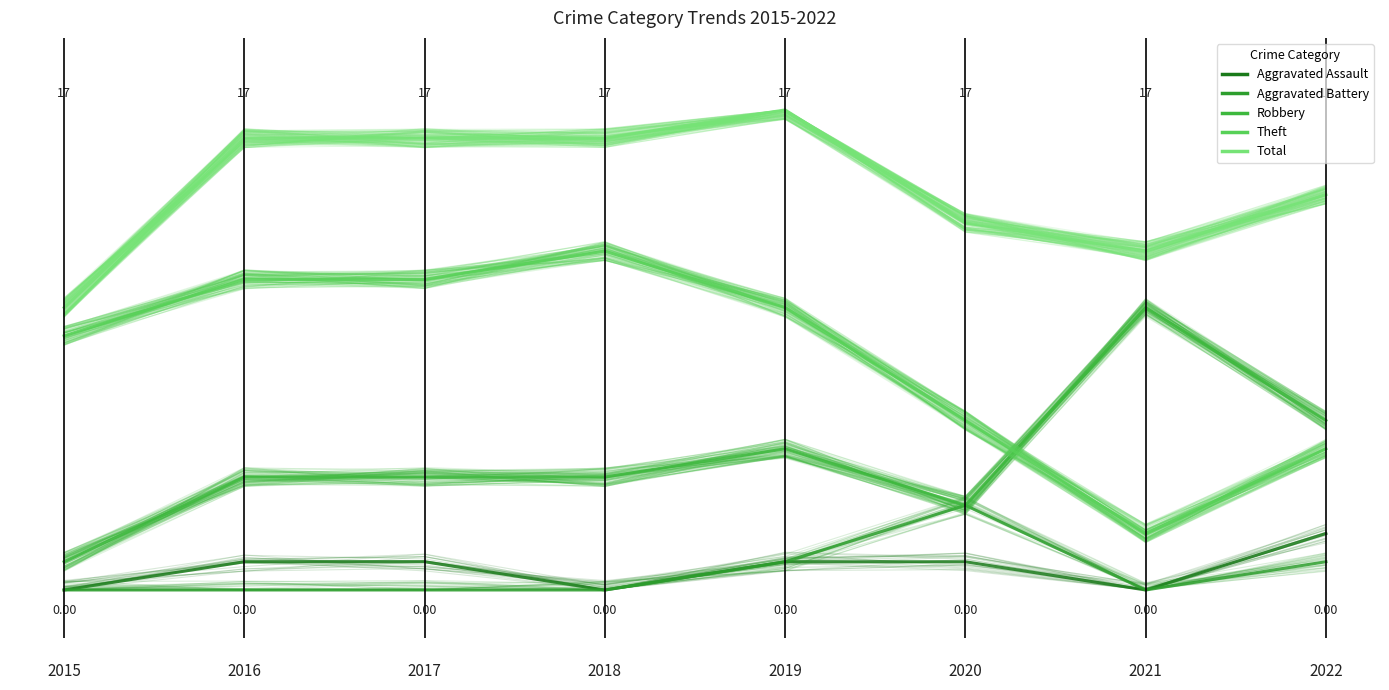

Is it true that Aggravated Assault equals 0.0 at 2015?

False